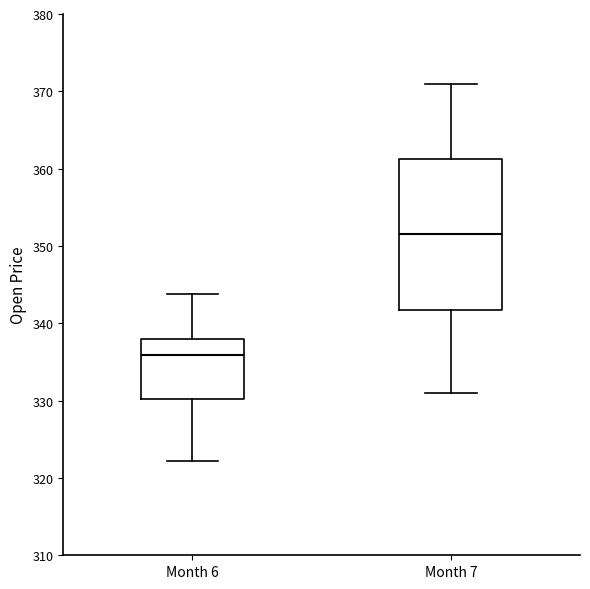

Comparing the boxes themselves (not the whiskers), which one is the tallest?

Month 7